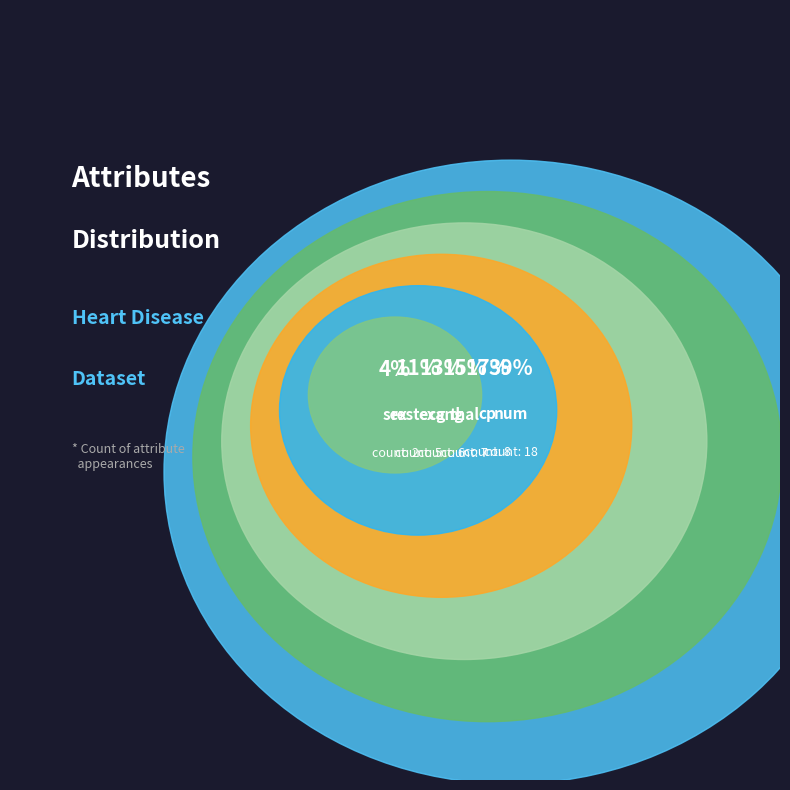

How many slices are in this pie chart?

6